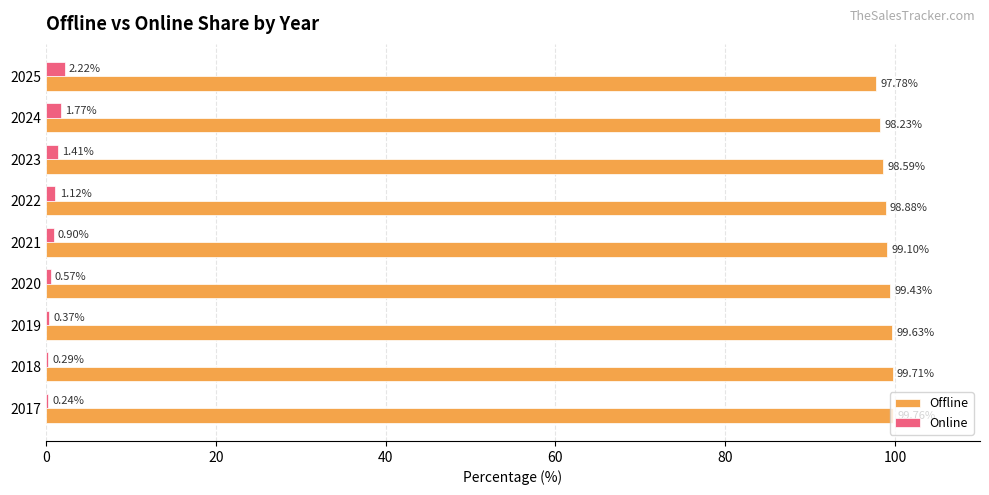

What is the sum of the Online values at 2018 and 2024?

2.1